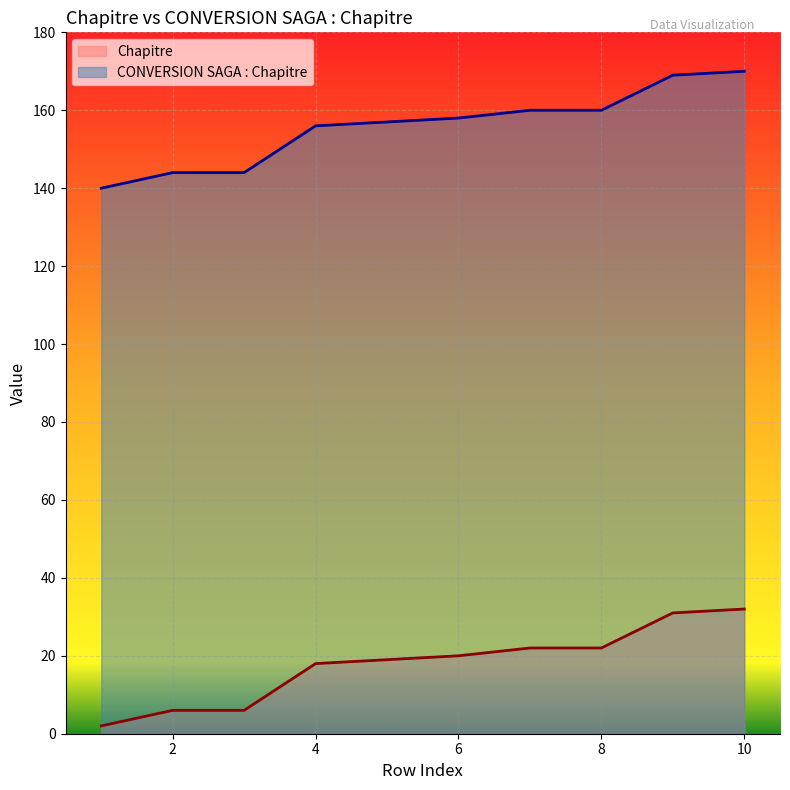

Which has a higher value, 1 or 1?

1